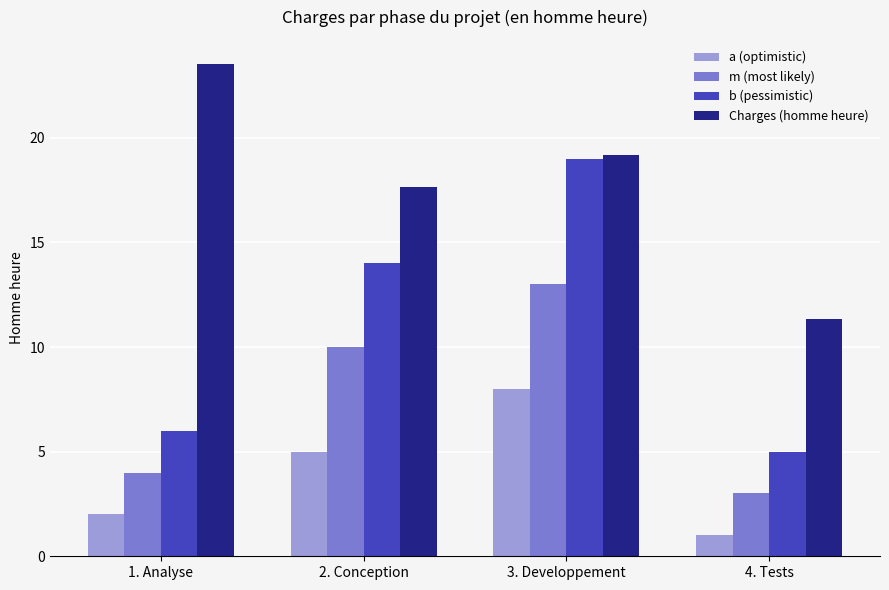

How many data points in Charges (homme heure) are above 19?

2